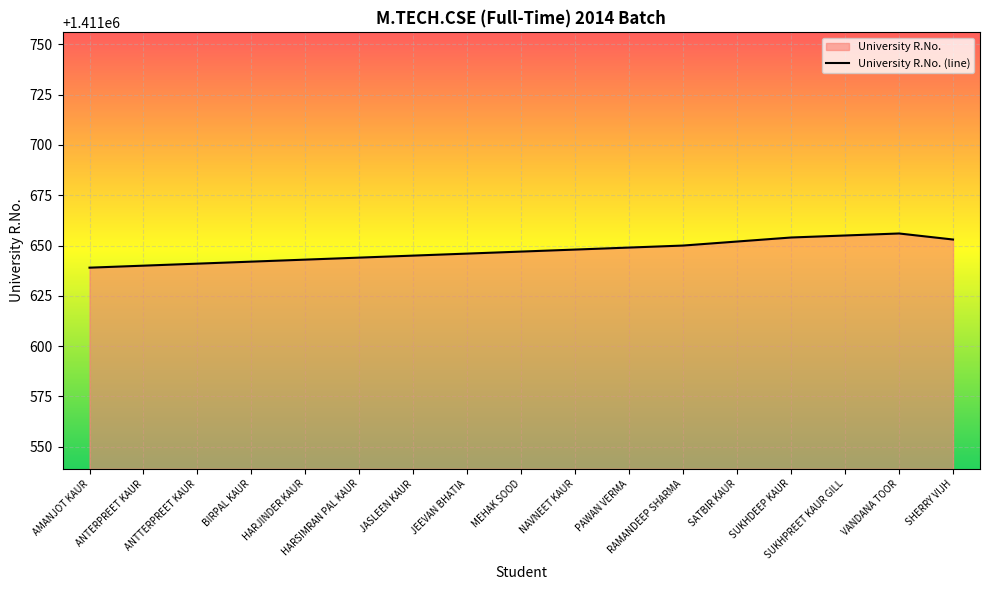

List the labels in order of value, largest first.

VANDANA TOOR, SUKHPREET KAUR GILL, SUKHDEEP KAUR, SHERRY VIJH, SATBIR KAUR, RAMANDEEP SHARMA, PAWAN VERMA, NAVNEET KAUR, MEHAK SOOD, JEEVAN BHATIA, JASLEEN KAUR, HARSIMRAN PAL KAUR, HARJINDER KAUR, BIRPAL KAUR, ANTTERPREET KAUR, ANTERPREET KAUR, AMANJOT KAUR